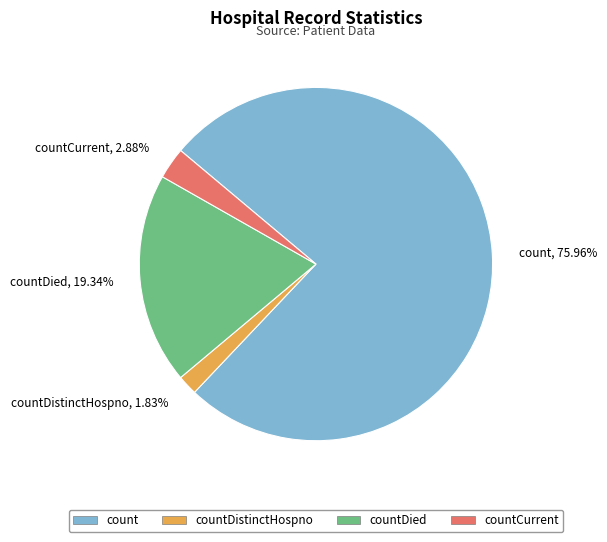

What portion of the pie excludes count?

24.0%